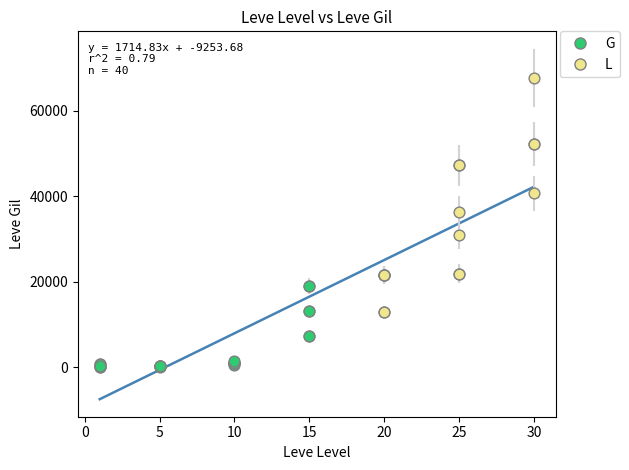

Which series has the largest Y range (max minus min)?

L